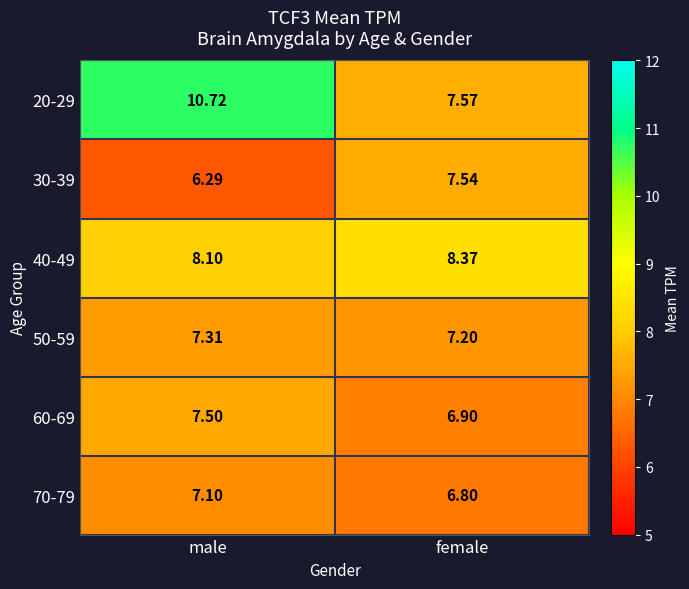

Which category has the highest value across all series?

male